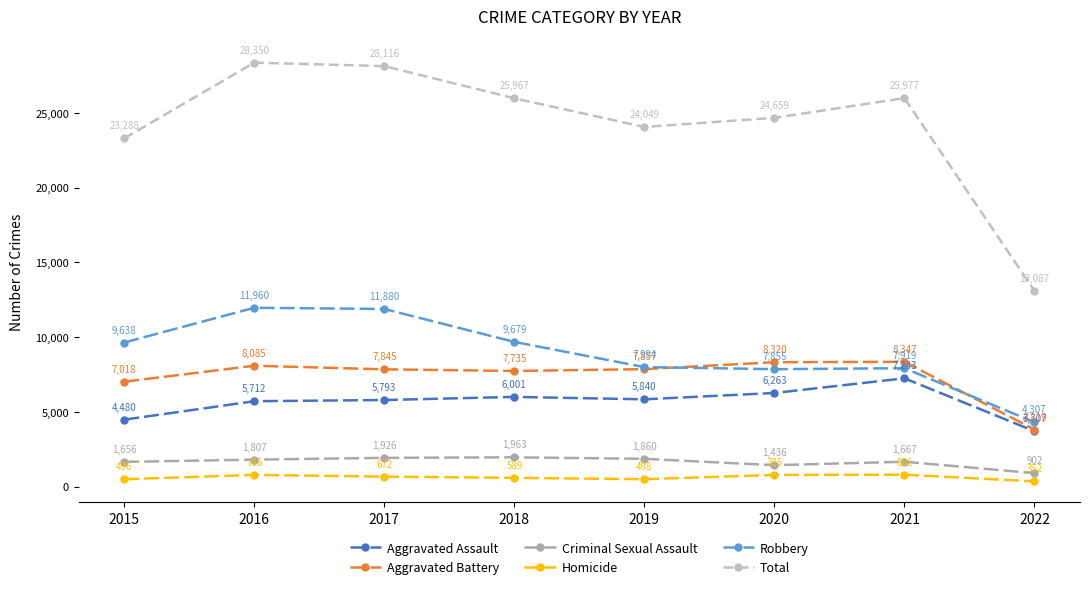

At which category does Aggravated Assault reach its first local peak?

2018